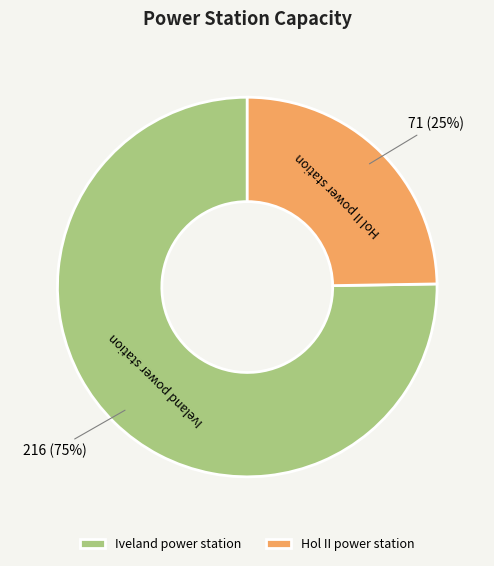

How many slices are in this pie chart?

2